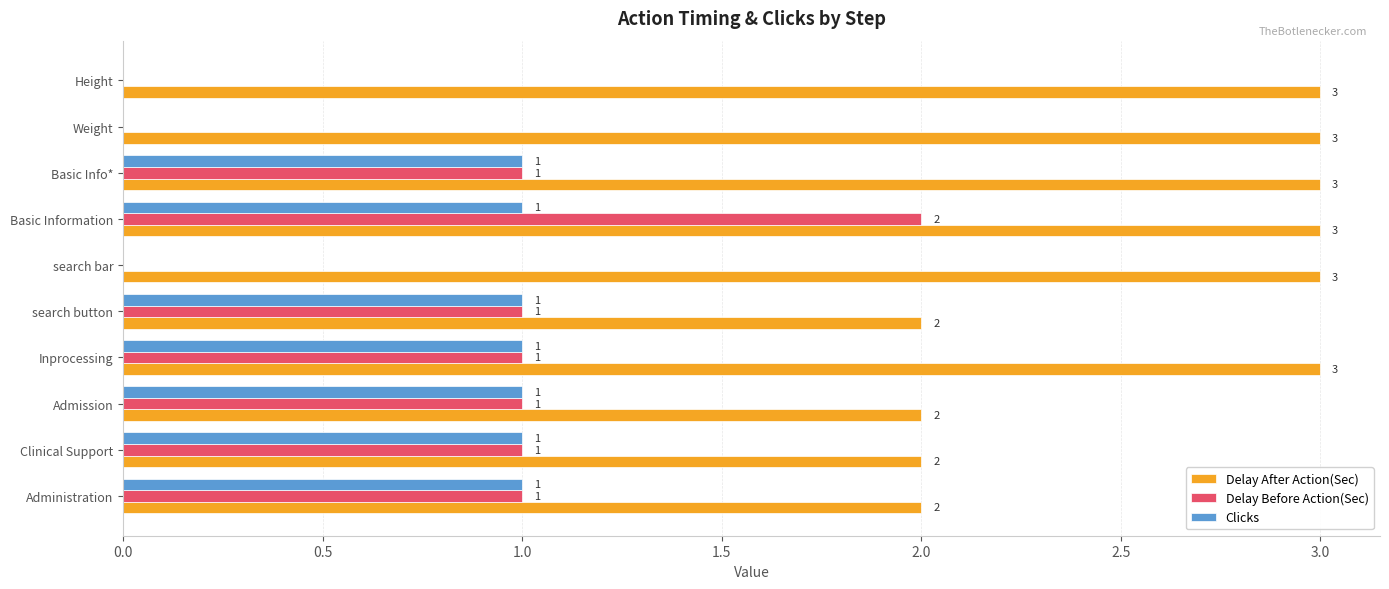

How many Delay After Action(Sec) values are between 2 and 3?

10